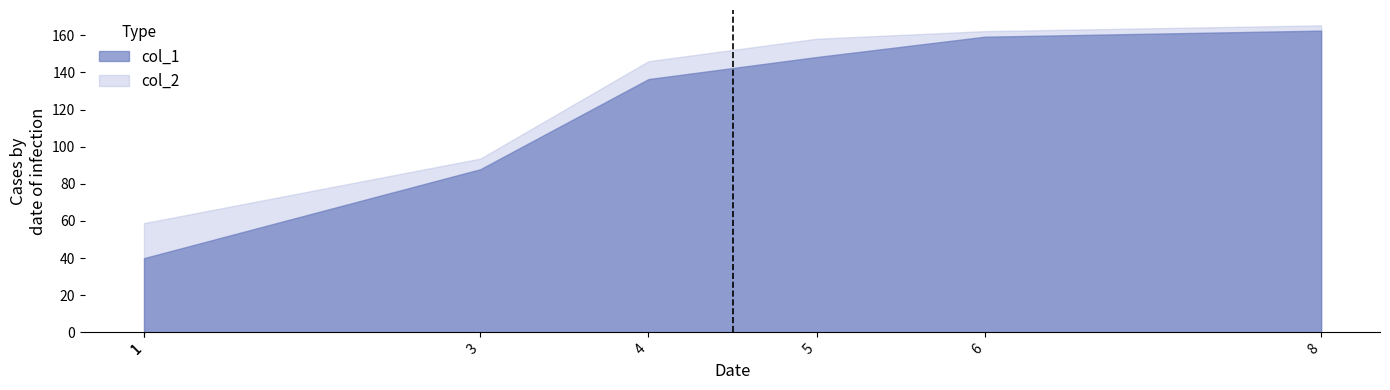

At 3, list the series in order from largest to smallest.

col_2, col_1